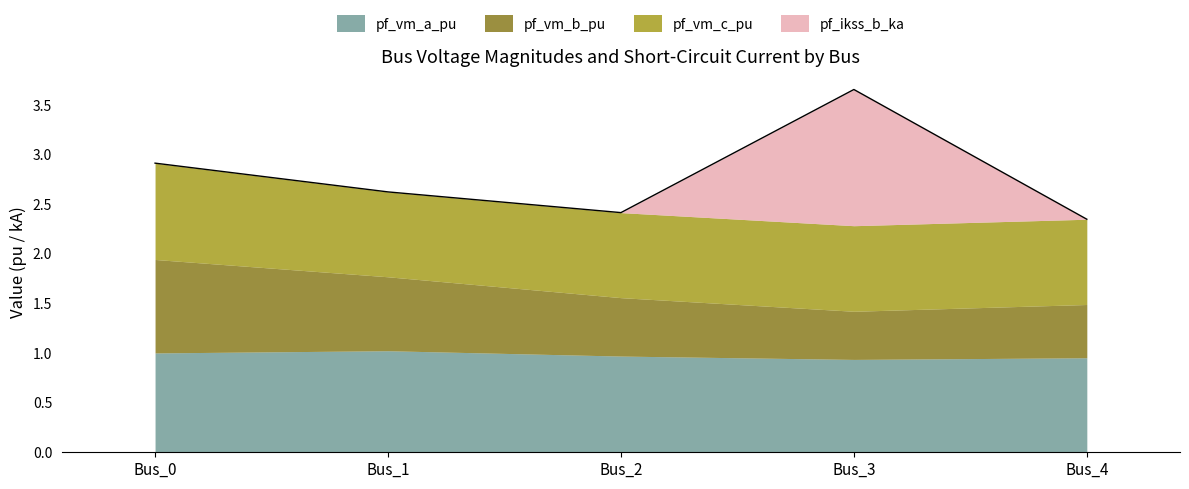

What is the sum of the pf_vm_a_pu values at Bus_3 and Bus_1?

2.0